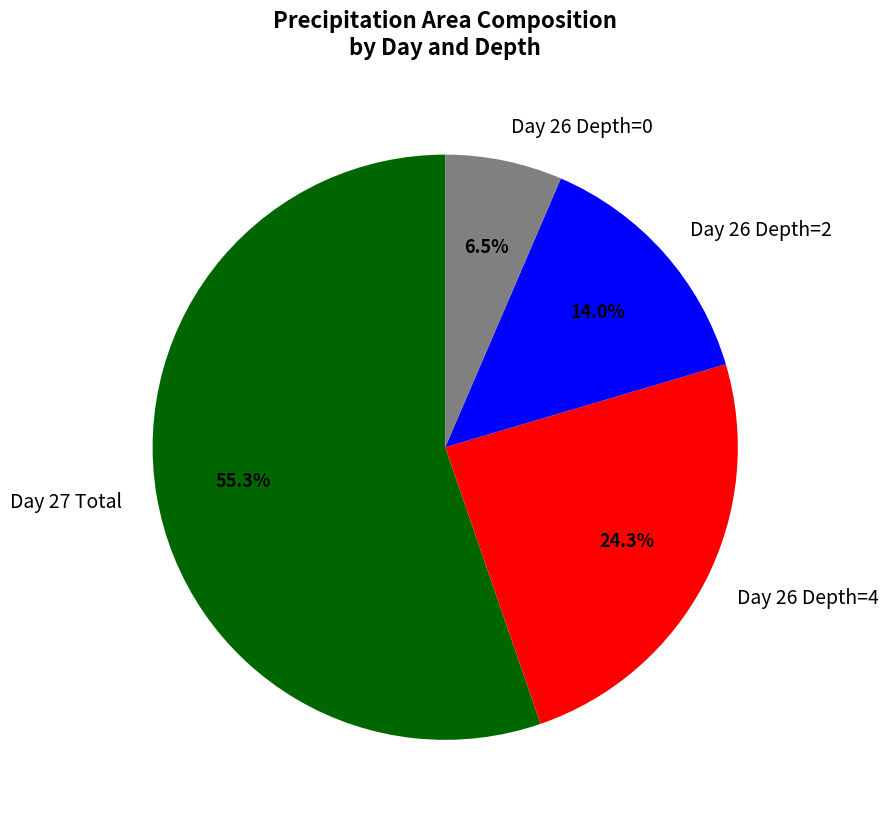

Does any single category account for the majority?

Yes